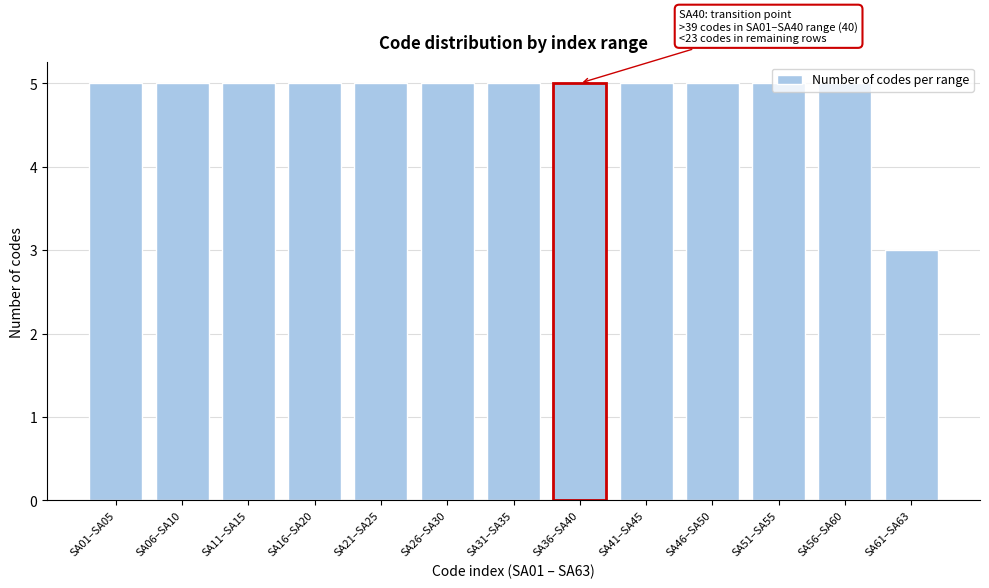

What is the greatest value displayed?

5